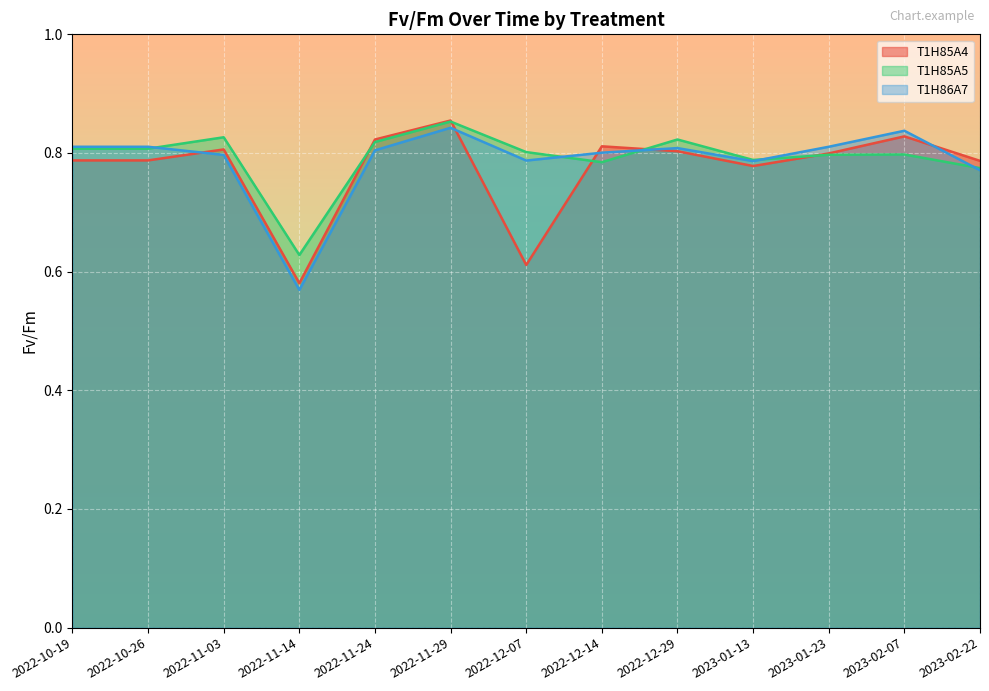

After their last crossing, which series has the higher values: T1H85A4 or T1H86A7?

T1H85A4